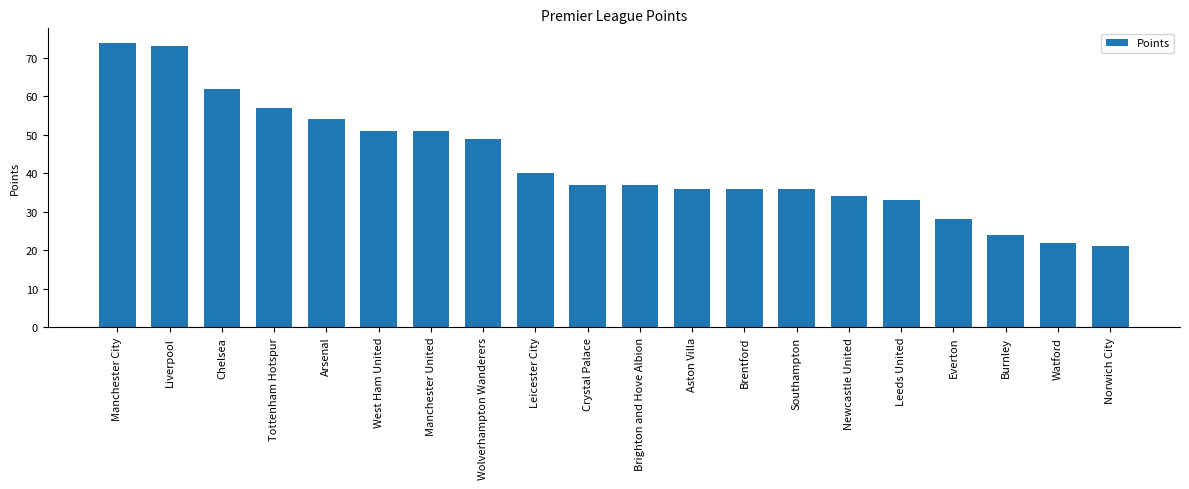

Between Tottenham Hotspur and Arsenal, which is larger?

Tottenham Hotspur